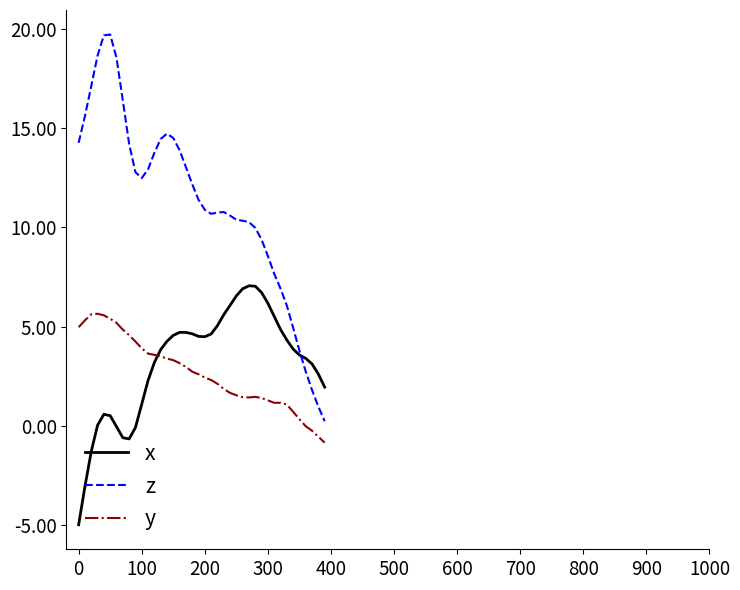

What are all the series names shown in the legend?

x, z, y